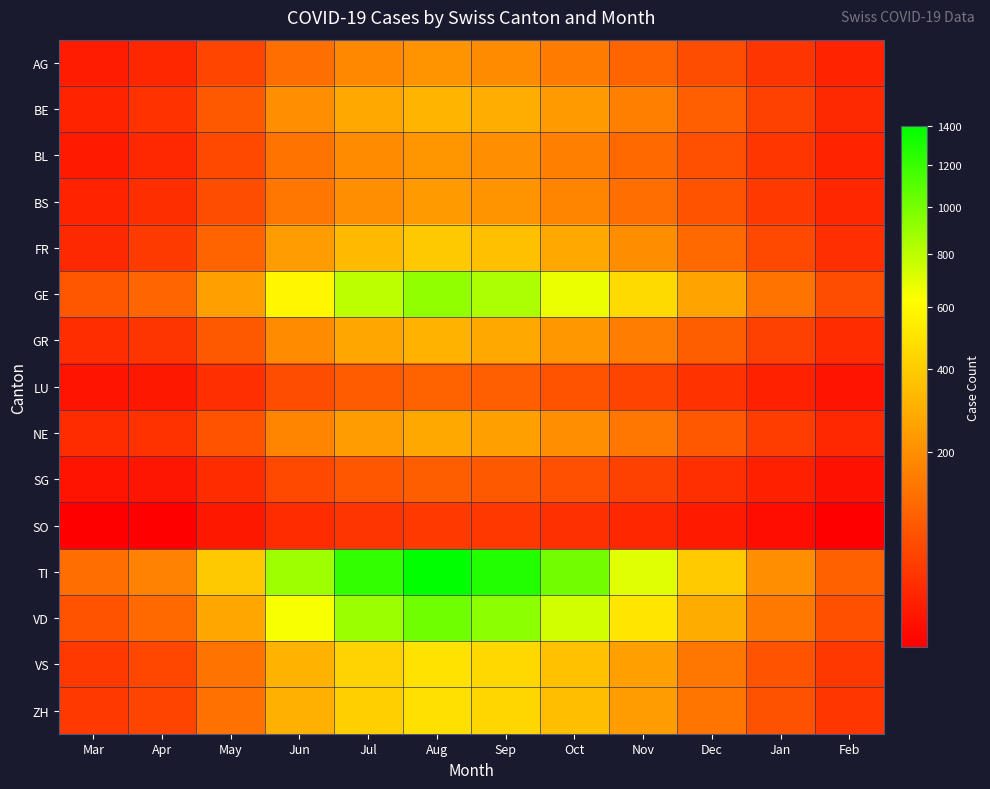

Reading left to right, what are all the values shown in this chart?

AG: Mar=11	Apr=18	May=50	Jun=120	Jul=180	Aug=210	Sep=190	Oct=150	Nov=100	Dec=60	Jan=30	Feb=15
BE: Mar=16	Apr=28	May=80	Jun=200	Jul=280	Aug=320	Sep=290	Oct=230	Nov=160	Dec=90	Jan=45	Feb=20
BL: Mar=10	Apr=19	May=55	Jun=130	Jul=190	Aug=220	Sep=200	Oct=160	Nov=110	Dec=65	Jan=32	Feb=16
BS: Mar=16	Apr=24	May=60	Jun=140	Jul=200	Aug=230	Sep=210	Oct=170	Nov=120	Dec=70	Jan=35	Feb=18
FR: Mar=20	Apr=37	May=100	Jun=240	Jul=340	Aug=390	Sep=355	Oct=280	Nov=195	Dec=110	Jan=55	Feb=25
GE: Mar=76	Apr=104	May=250	Jun=580	Jul=800	Aug=920	Sep=840	Oct=670	Nov=460	Dec=260	Jan=130	Feb=60
GR: Mar=23	Apr=30	May=80	Jun=190	Jul=270	Aug=310	Sep=280	Oct=225	Nov=155	Dec=88	Jan=44	Feb=22
LU: Mar=7	Apr=9	May=25	Jun=60	Jul=85	Aug=98	Sep=89	Oct=71	Nov=49	Dec=28	Jan=14	Feb=7
NE: Mar=22	Apr=27	May=70	Jun=170	Jul=240	Aug=275	Sep=250	Oct=200	Nov=138	Dec=78	Jan=39	Feb=19
SG: Mar=7	Apr=8	May=22	Jun=54	Jul=76	Aug=88	Sep=80	Oct=64	Nov=44	Dec=25	Jan=13	Feb=6
SO: Mar=3	Apr=3	May=9	Jun=22	Jul=31	Aug=36	Sep=33	Oct=26	Nov=18	Dec=10	Jan=5	Feb=3
TI: Mar=120	Apr=165	May=390	Jun=880	Jul=1220	Aug=1400	Sep=1275	Oct=1015	Nov=700	Dec=395	Jan=198	Feb=92
VD: Mar=69	Apr=109	May=270	Jun=640	Jul=890	Aug=1020	Sep=930	Oct=740	Nov=510	Dec=288	Jan=144	Feb=67
VS: Mar=35	Apr=53	May=130	Jun=310	Jul=430	Aug=495	Sep=450	Oct=358	Nov=247	Dec=140	Jan=70	Feb=33
ZH: Mar=36	Apr=48	May=125	Jun=300	Jul=420	Aug=485	Sep=440	Oct=350	Nov=241	Dec=136	Jan=68	Feb=32